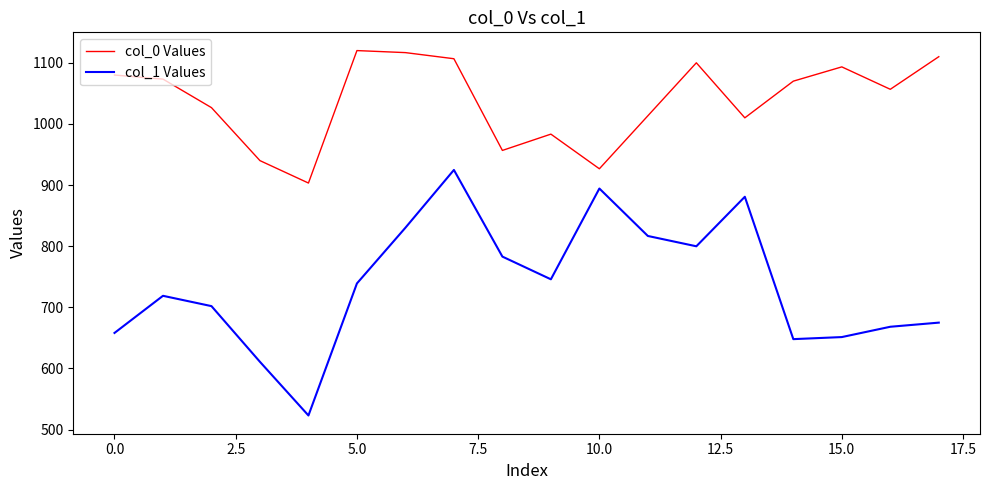

Is this an area chart (filled region under the line)?

No